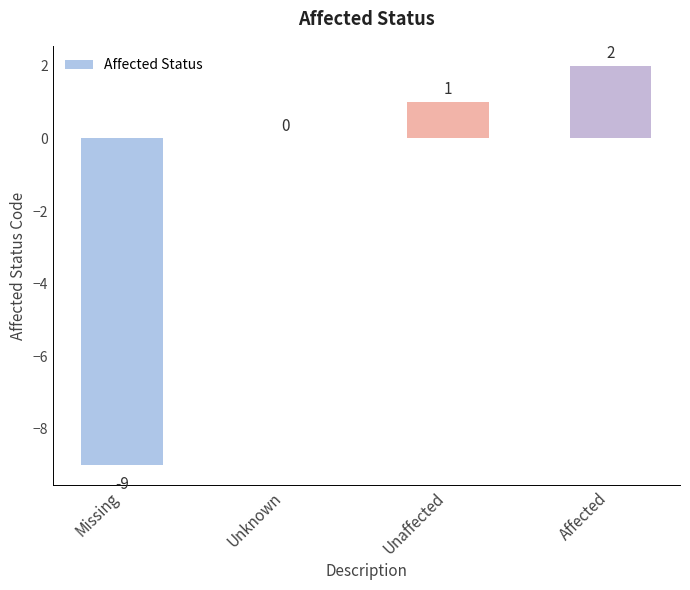

True or false: the data shows -4 at Missing.

False